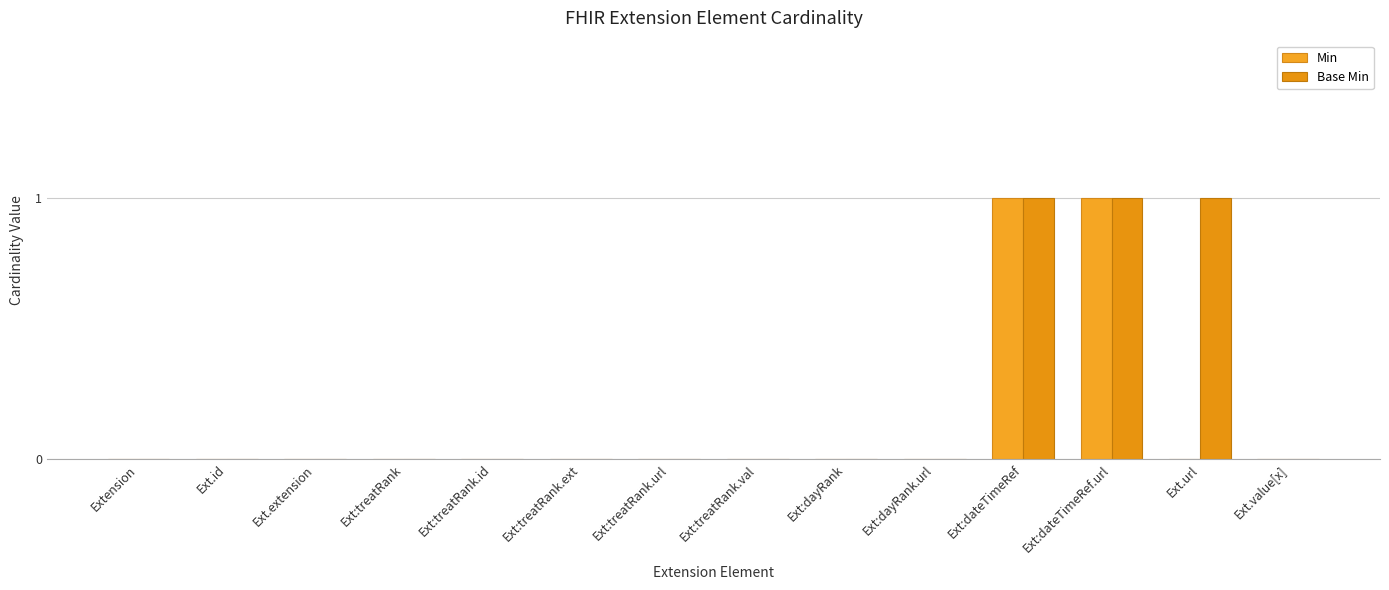

Are the bars horizontal?

No